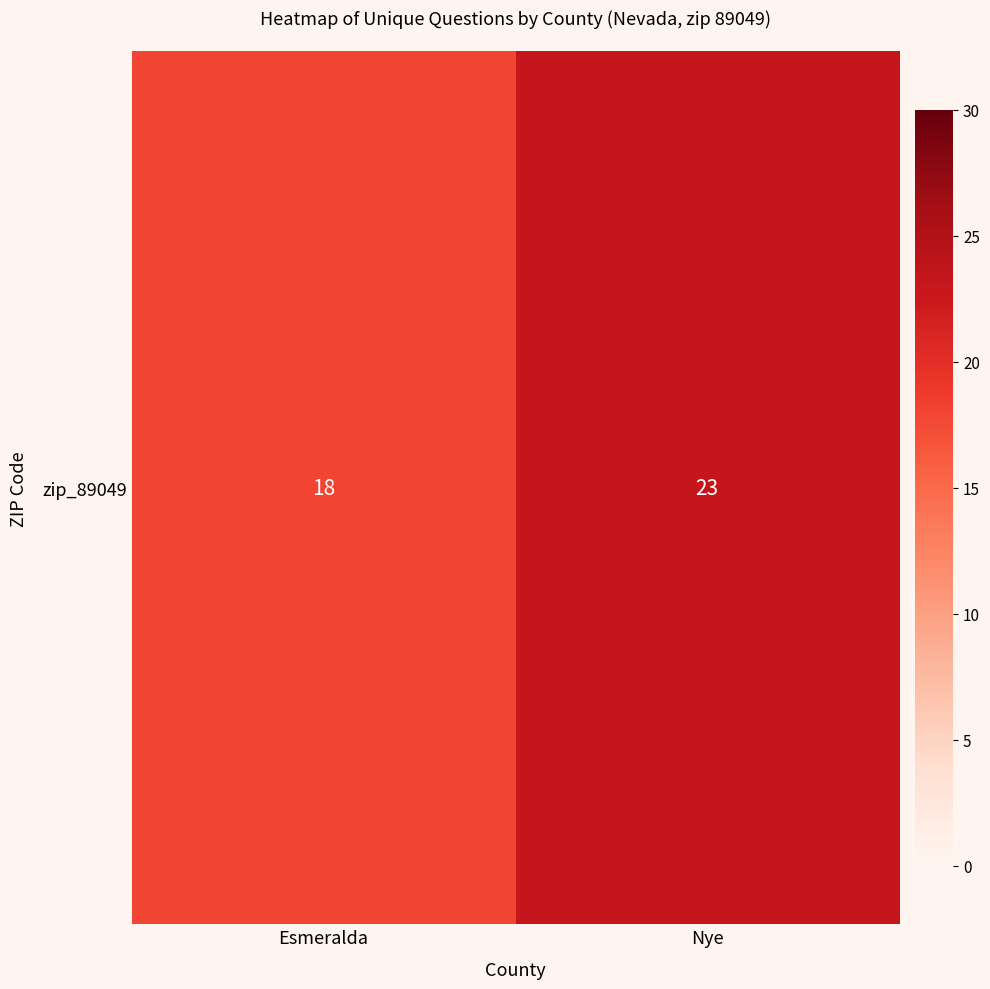

Rank the categories by value from lowest to highest.

Esmeralda, Nye